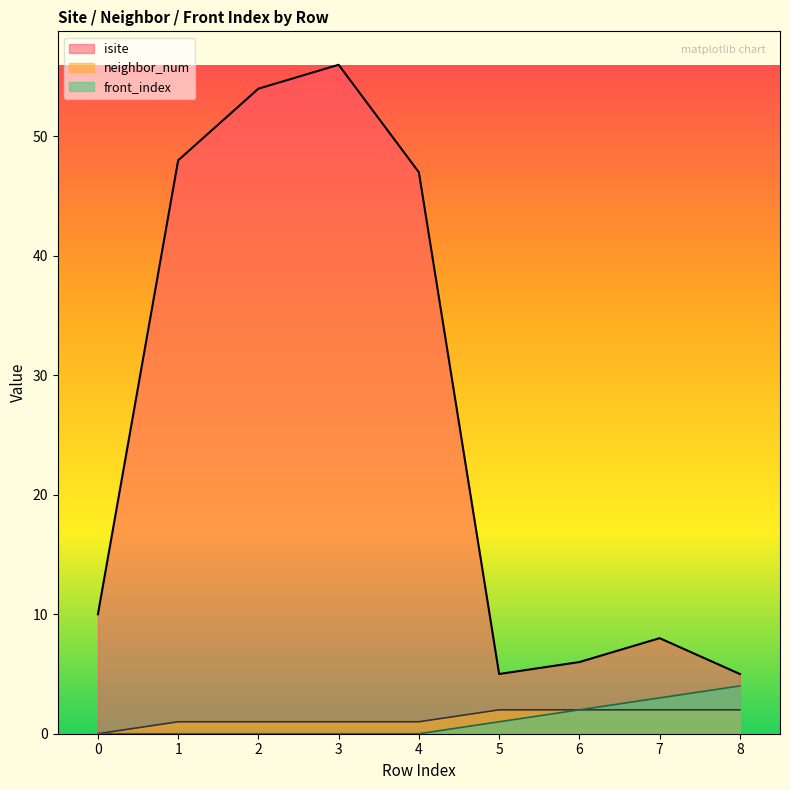

At how many categories does at least one series exceed 26?

4